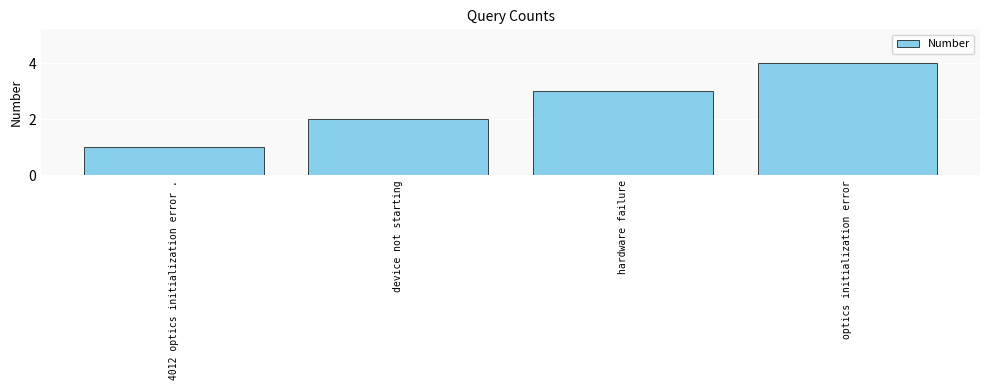

At which category does the chart reach its peak across all series?

optics initialization error